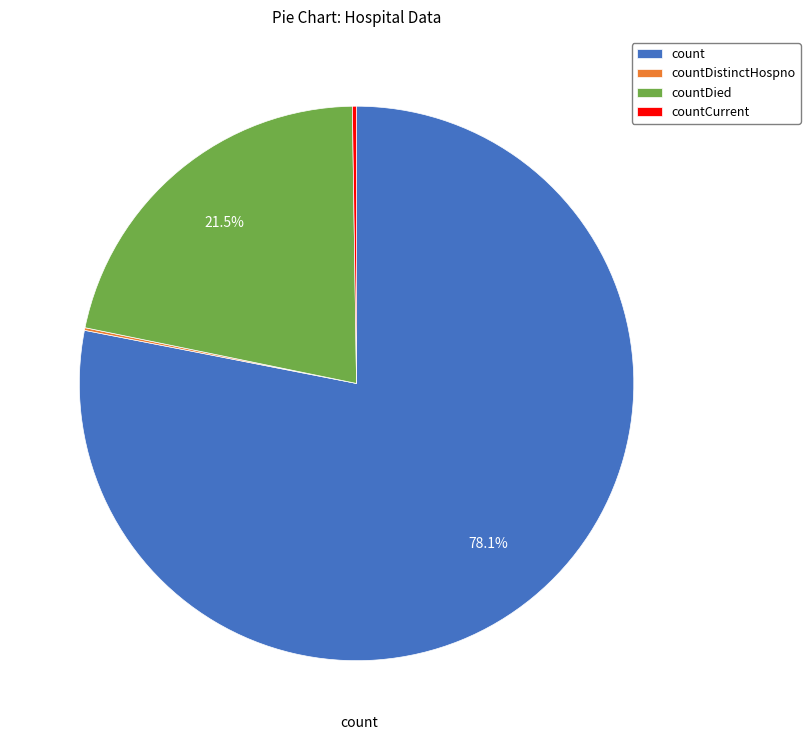

Is there a majority slice in this chart?

Yes